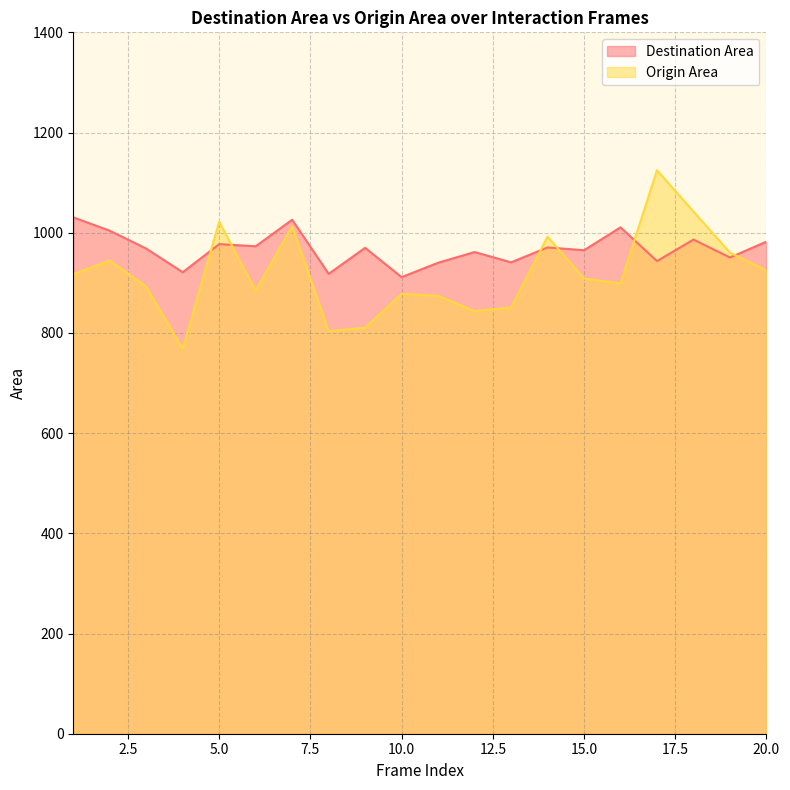

What is the spread (max minus min) of values at 4?

152.6